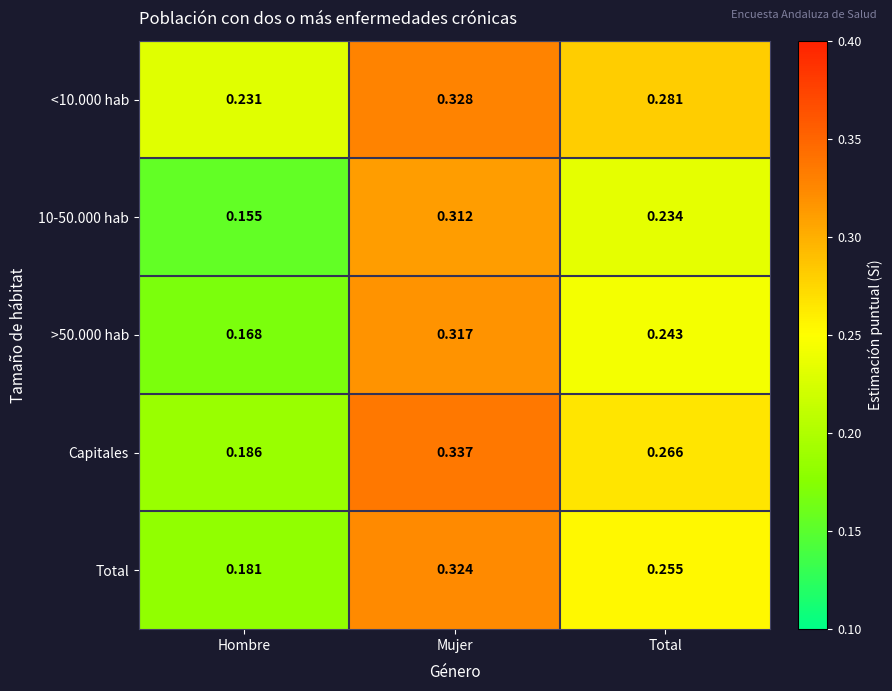

Rank the series by their maximum value, from highest to lowest.

Capitales, <10.000 hab, Total, >50.000 hab, 10-50.000 hab